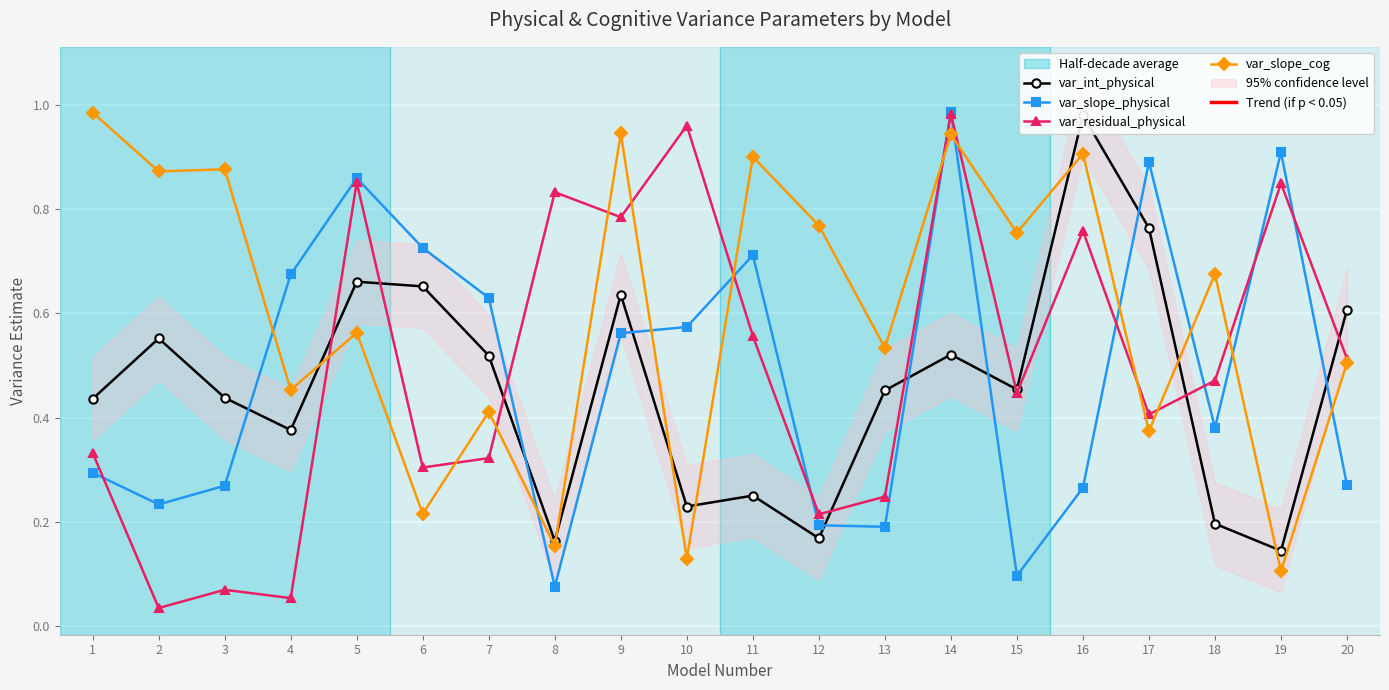

How many lines are shown in the chart?

4